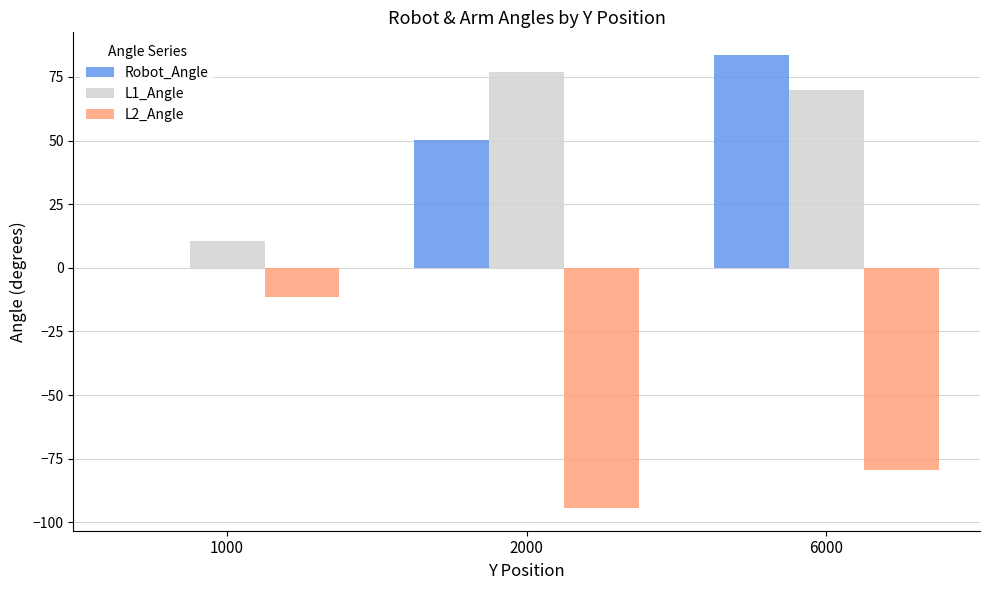

How many data points does each series have?

3